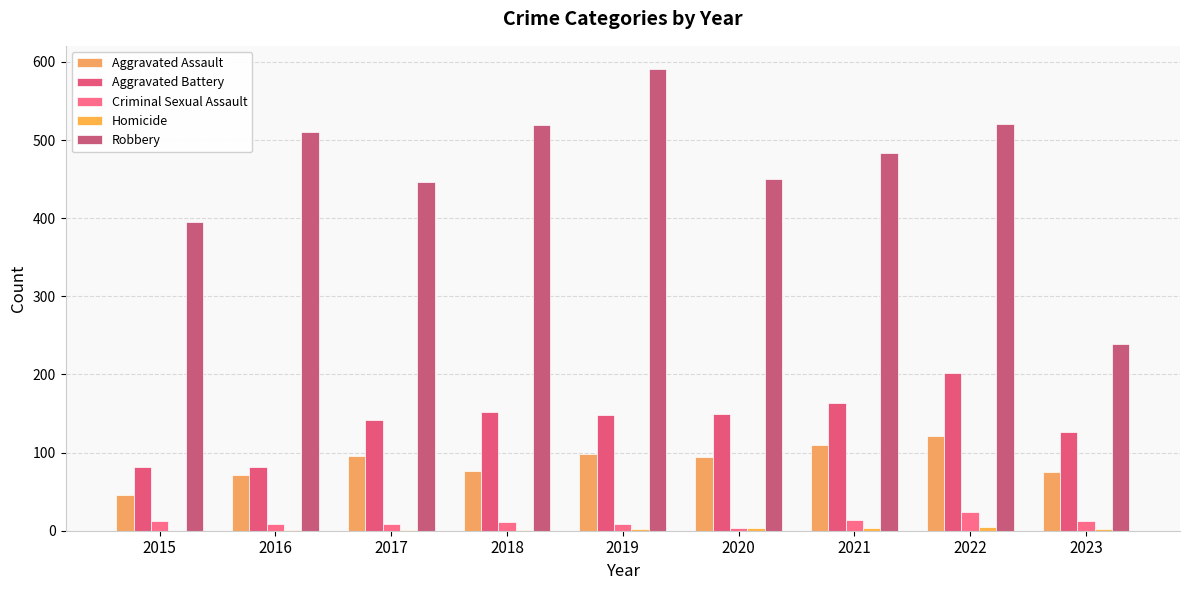

Which series has the widest spread of values?

Robbery